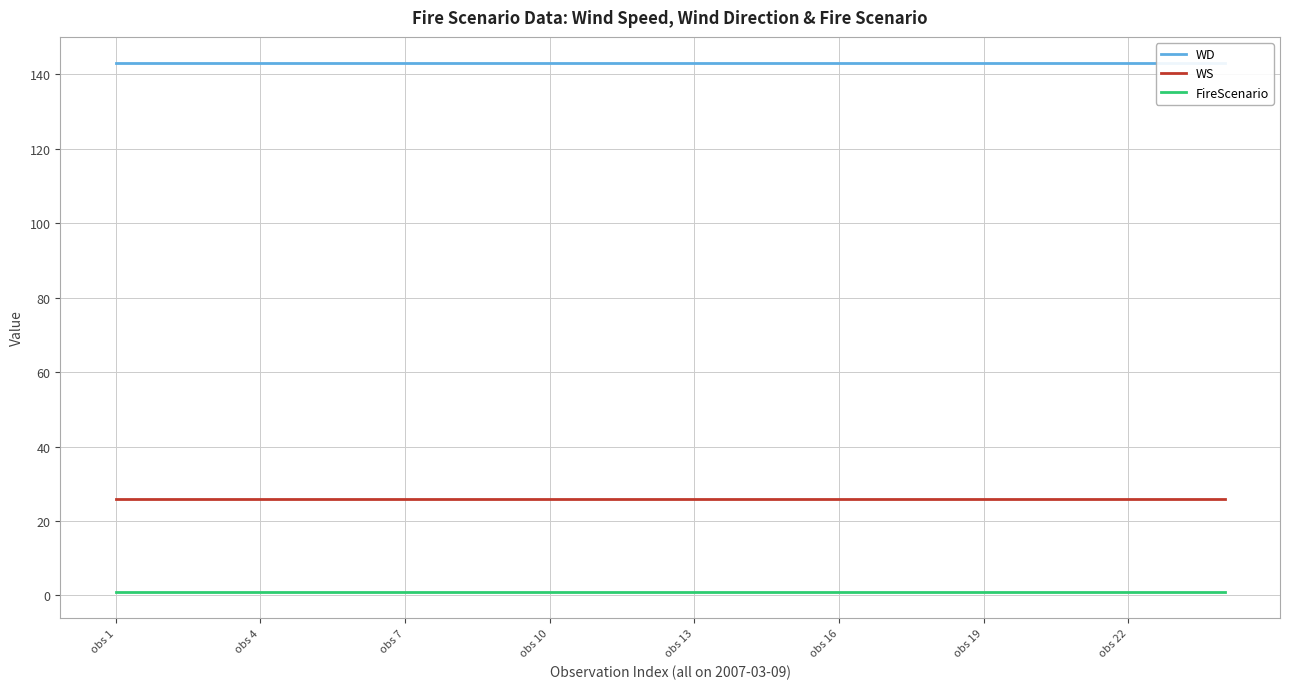

How many categories are shown in the chart?

24